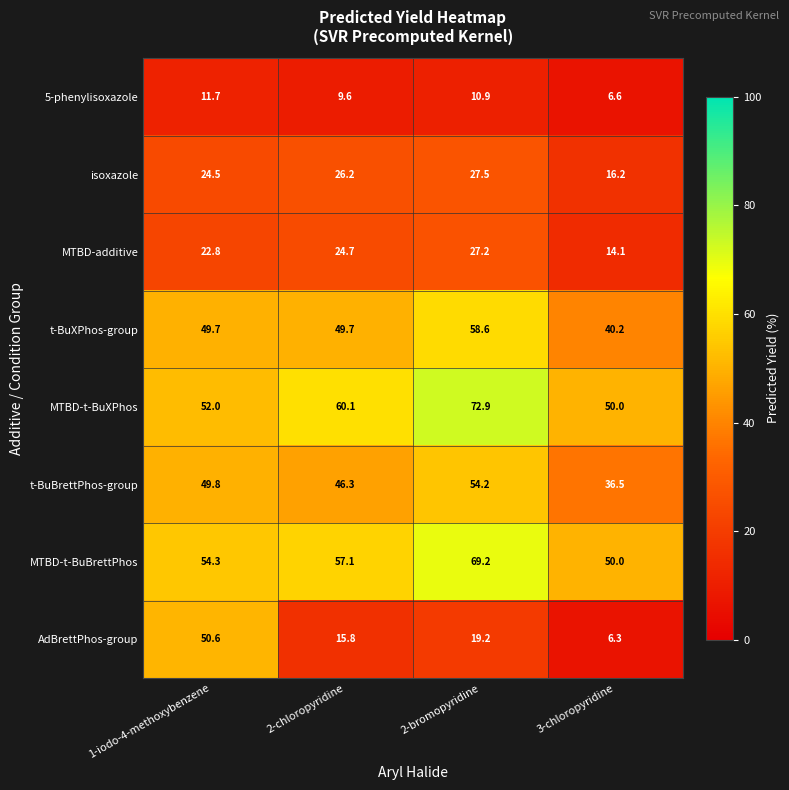

What is the average value of the AdBrettPhos-group series?

23.0